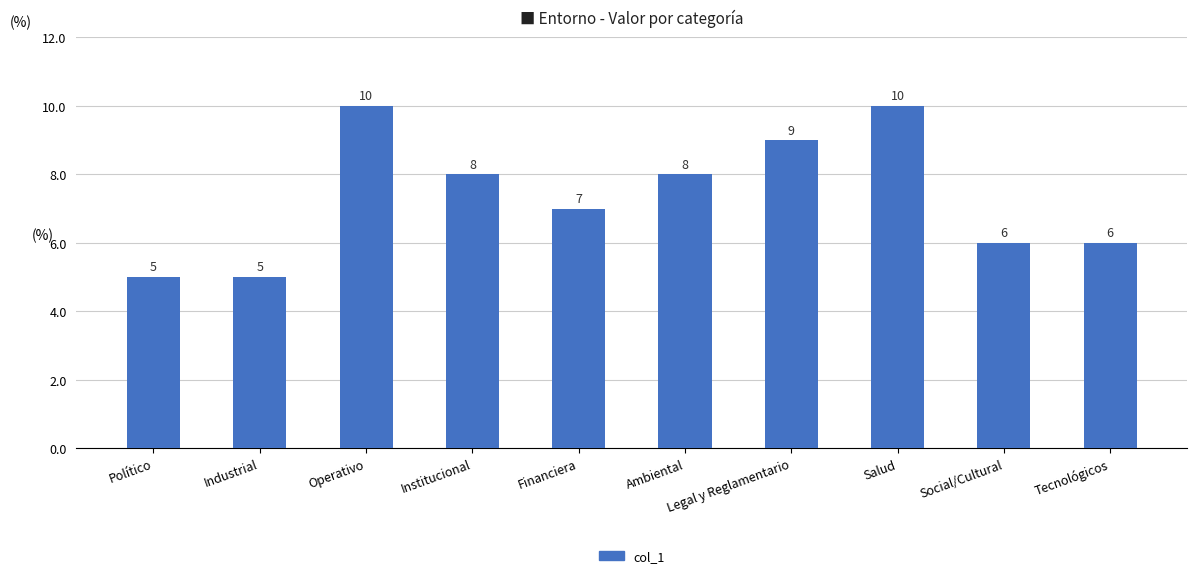

How many series are shown in this chart?

1